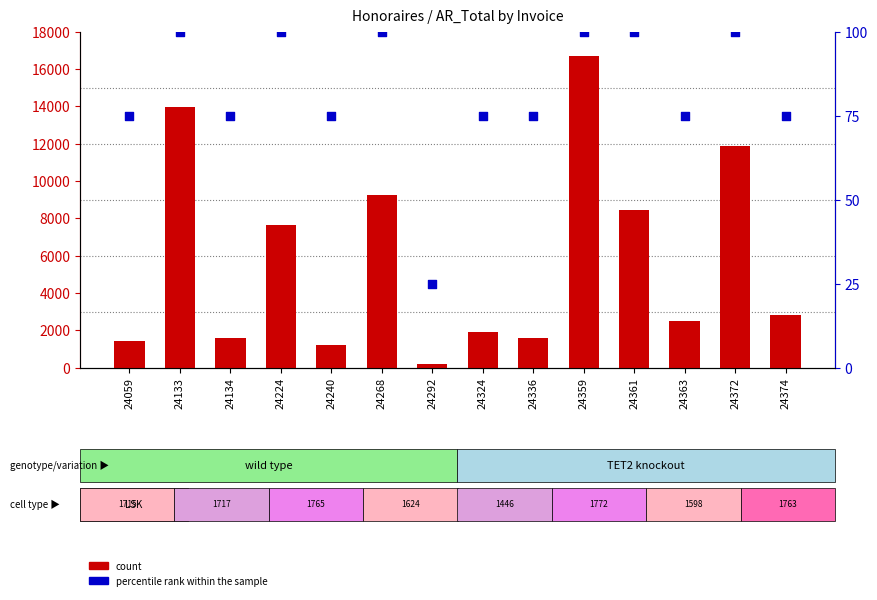

Which series has the largest Y range (max minus min)?

count